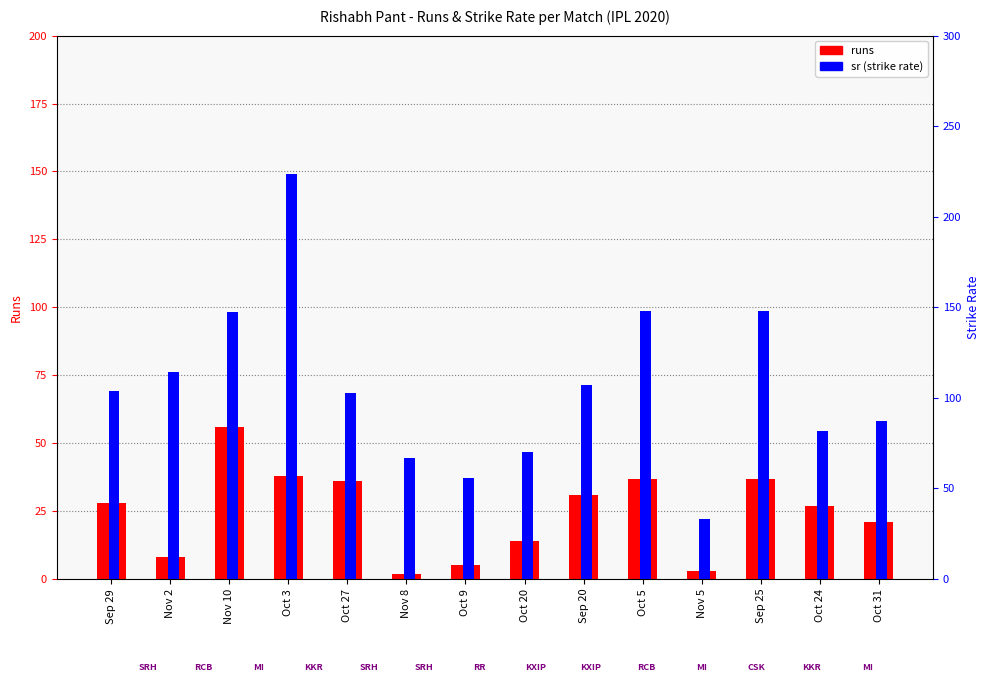

Which series has the largest total across all categories?

sr